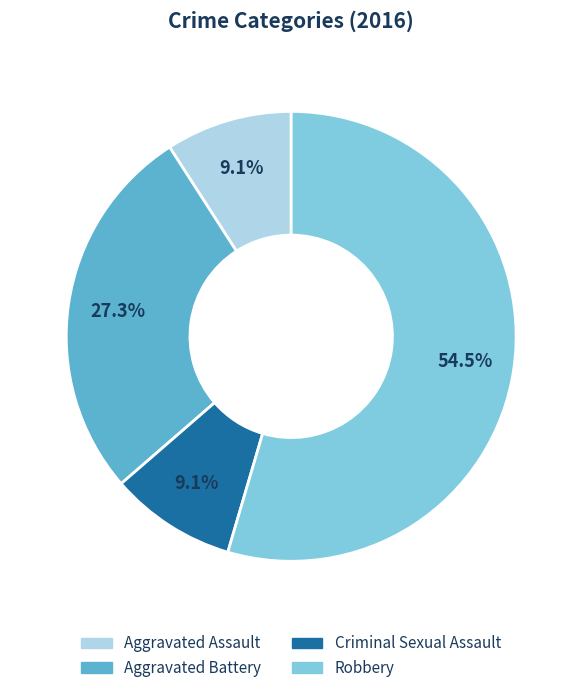

How many segments does this pie chart have?

4